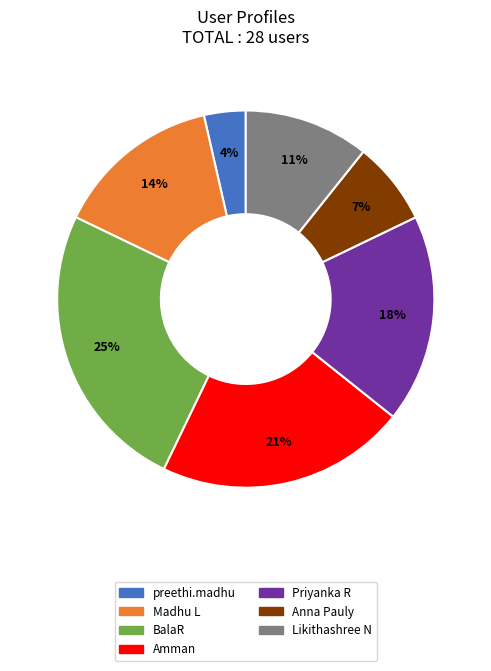

Count the number of slices in the pie.

7